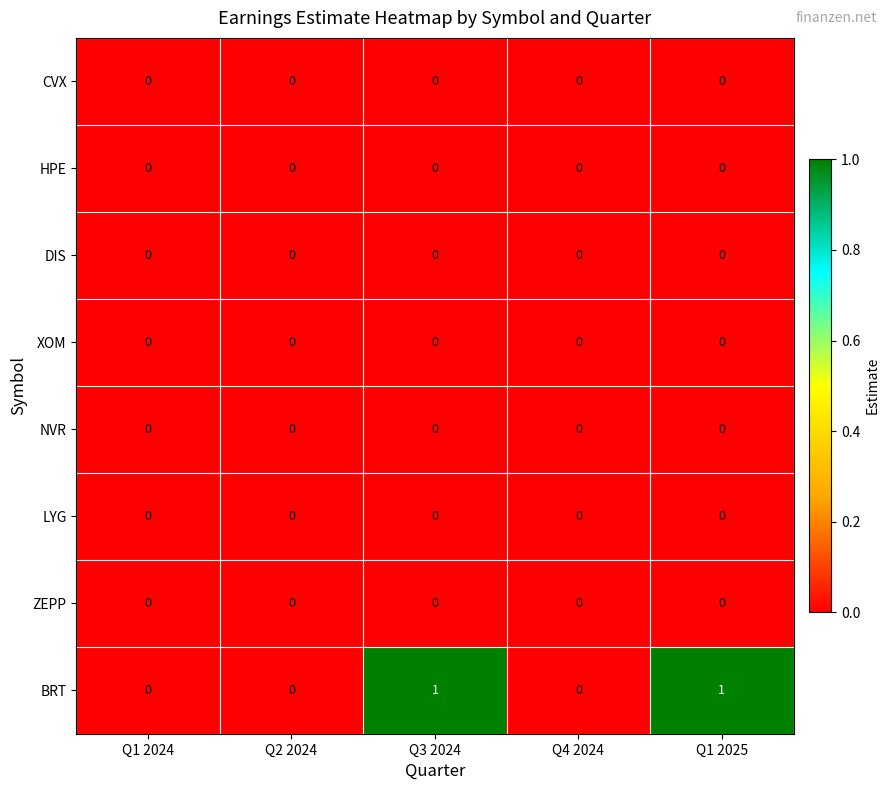

Which series has the largest total across all categories?

BRT